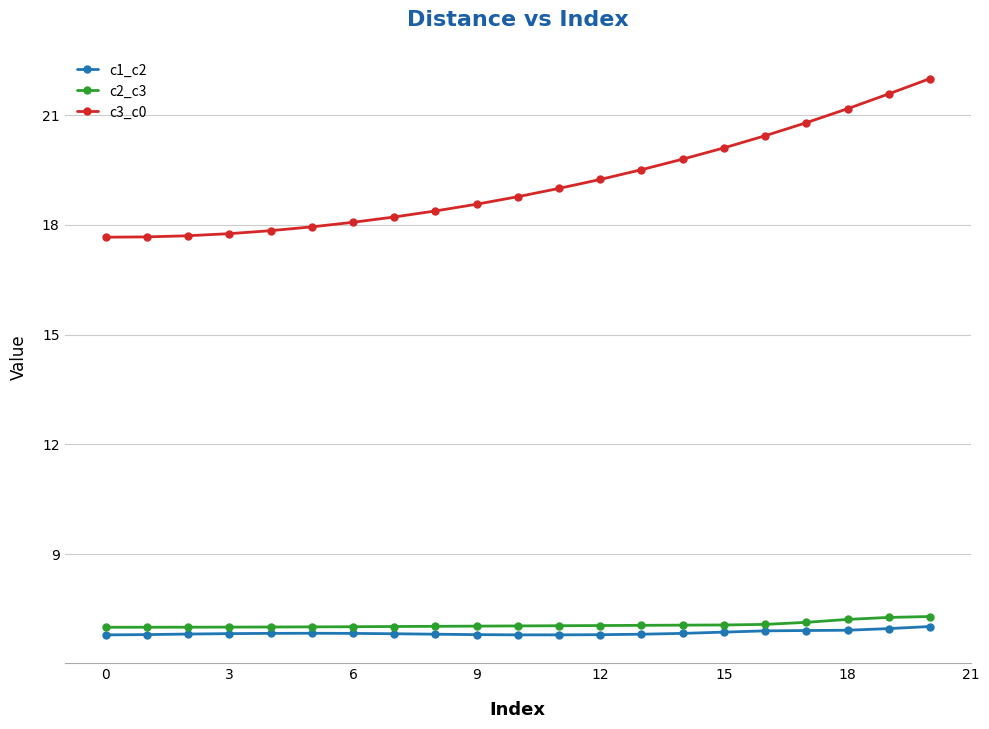

True or false: c1_c2 has more than 0 points higher than both neighbors.

True